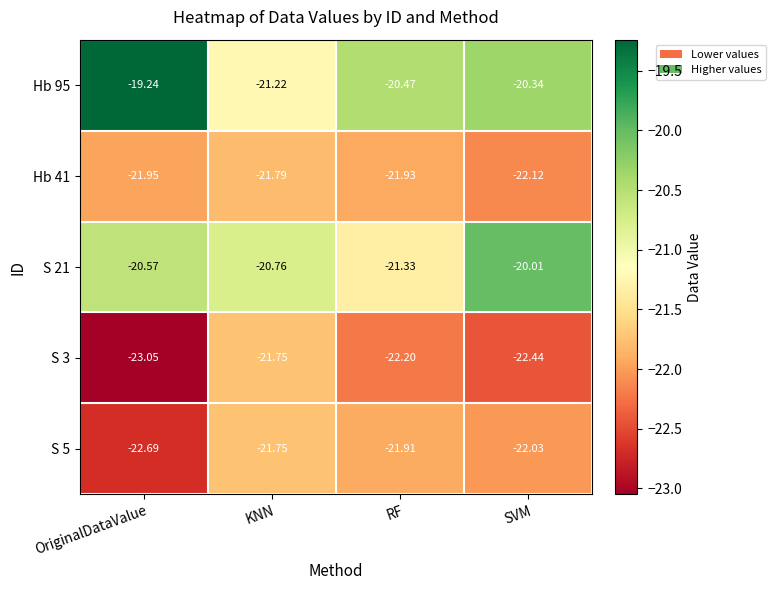

What is the maximum value shown in the chart?

-19.2